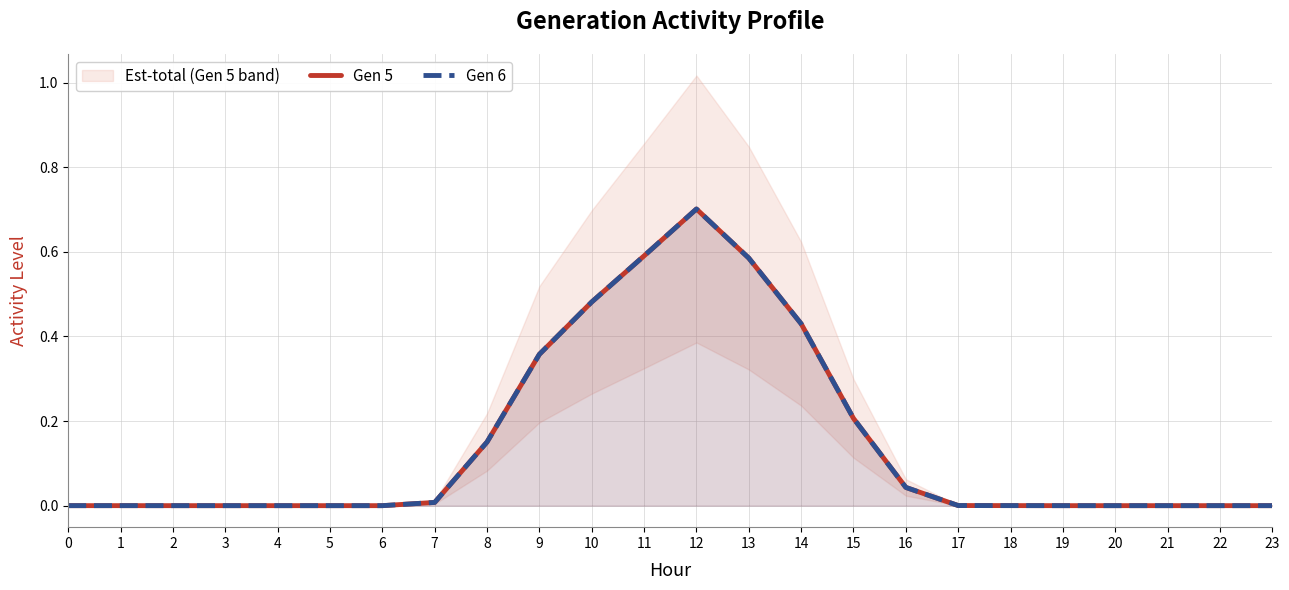

Is the value of Gen 6 at 13 greater than the value of Gen 5 at 17?

Yes